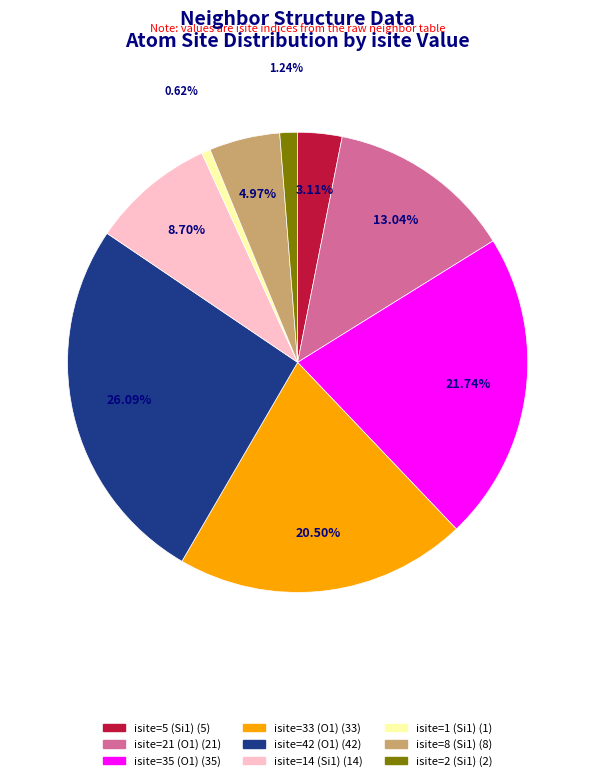

Is there any slice that represents more than half of the pie?

No